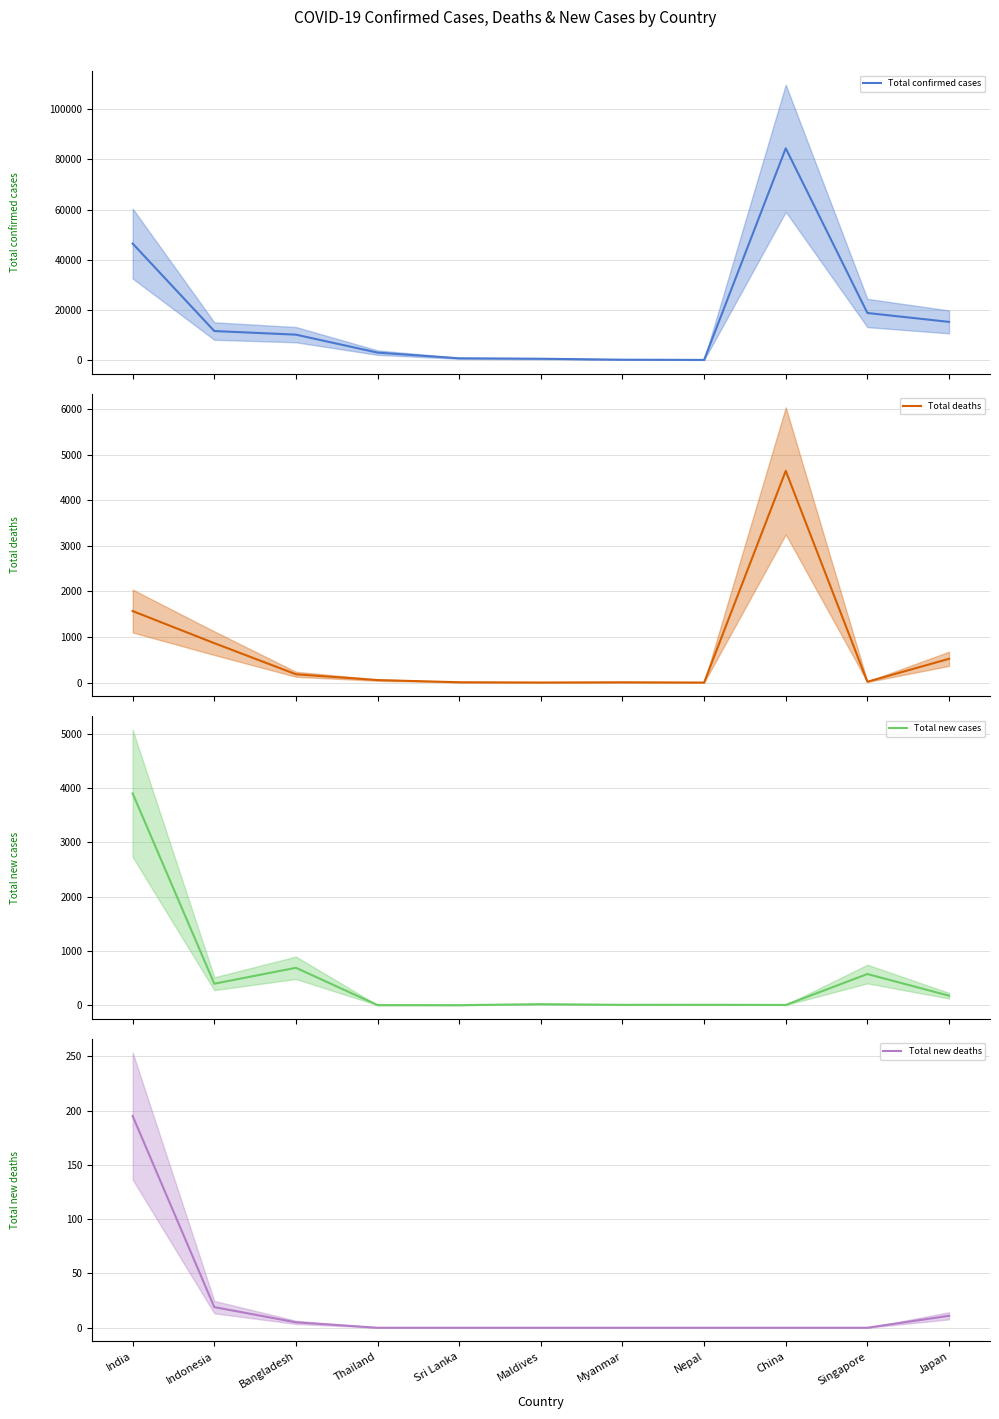

Where does the Total deaths series first go above 54?

India